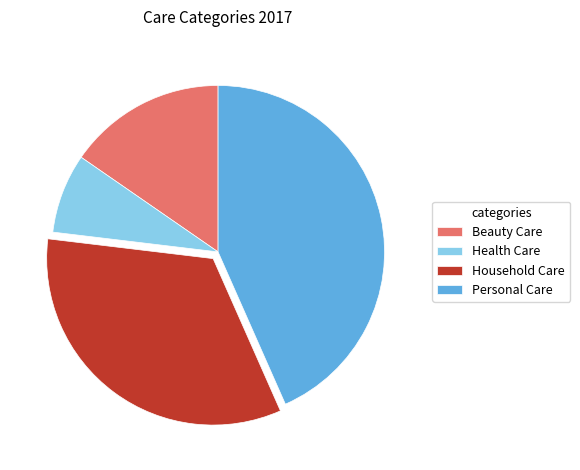

Is there any slice that represents more than half of the pie?

No